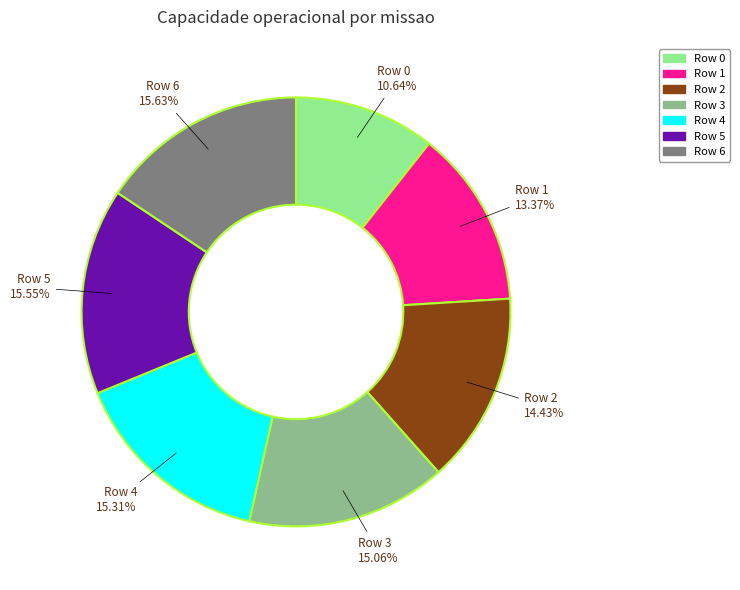

The Row 3 slice represents 15% of the pie. True or false?

True